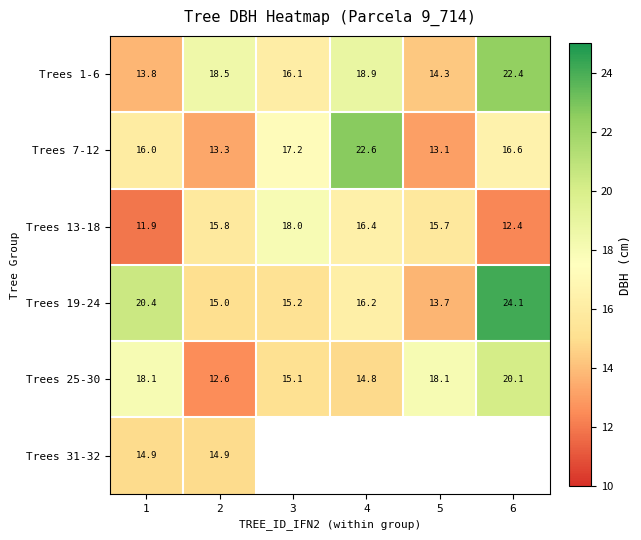

Is the value of Trees 1-6 at 5 greater than the value of Trees 19-24 at 6?

No